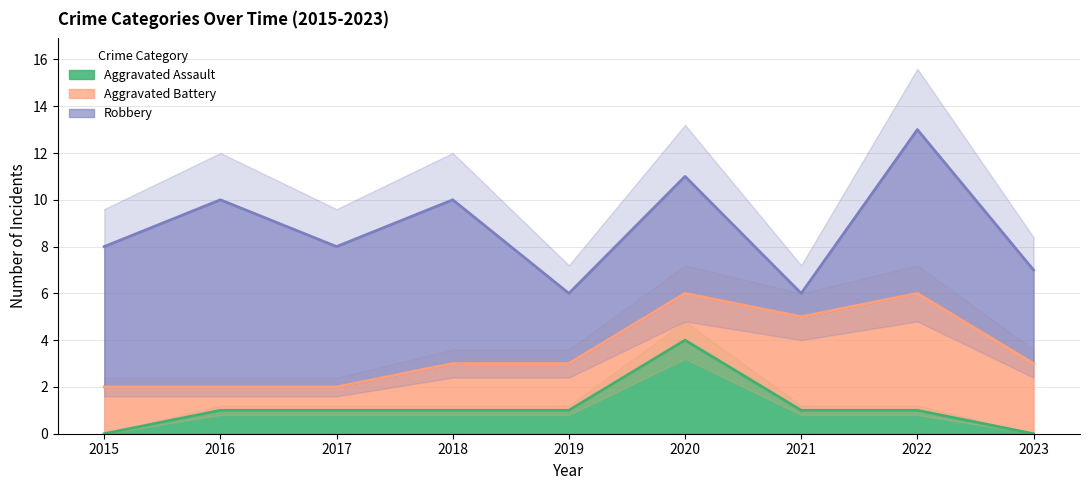

Which category has the lowest value across all series?

2015